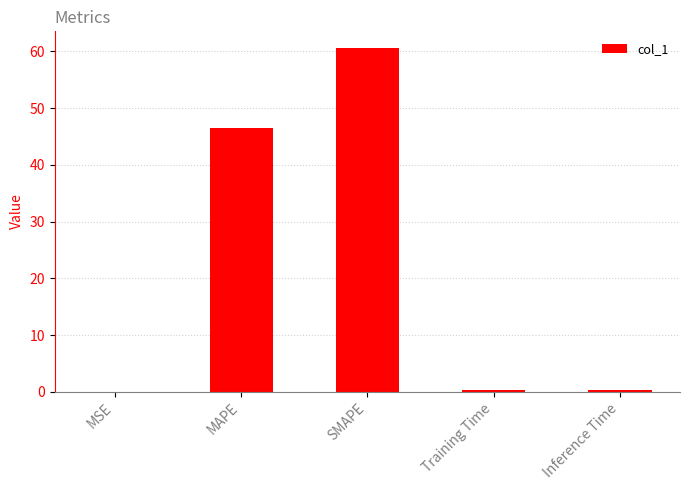

True or false: the data shows 0.4 at Training Time.

True